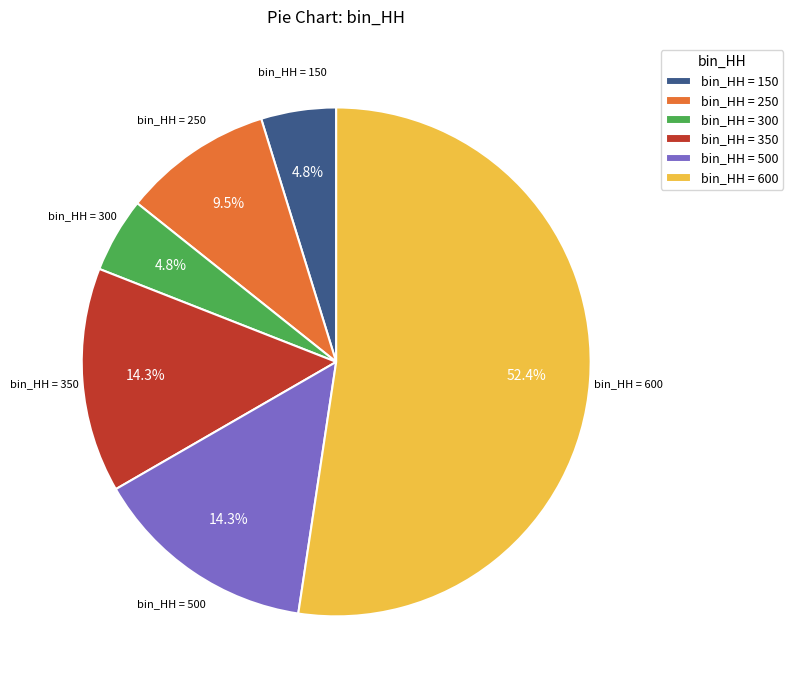

What is the largest slice in the pie chart?

bin_HH = 600